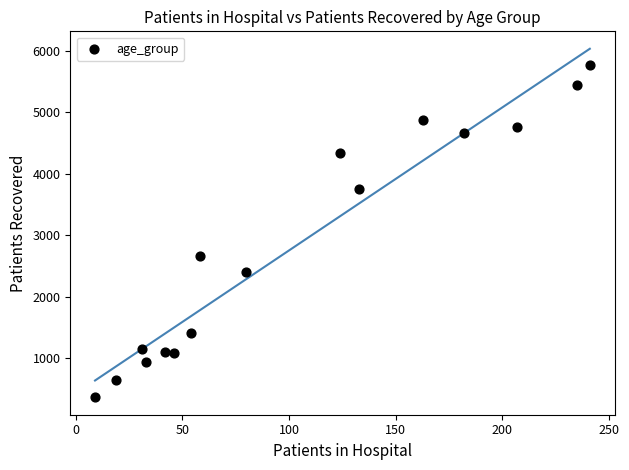

What Y value in the scatter plot is closest to 3066?

2667